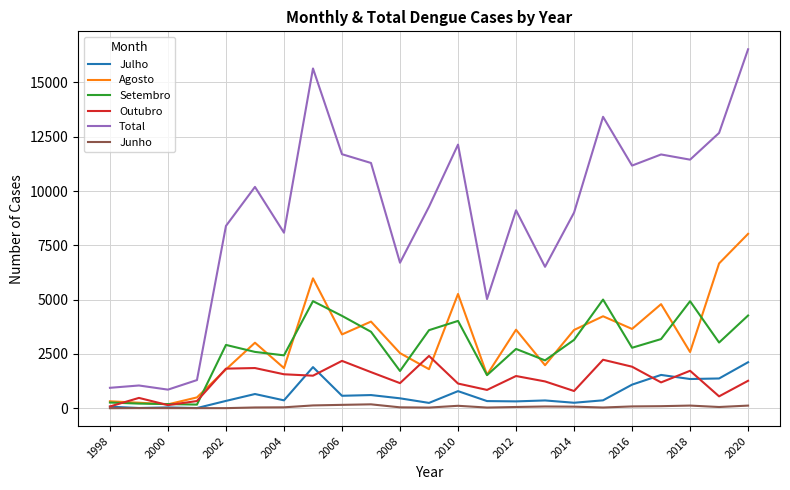

What is the maximum value shown in the chart?

16528